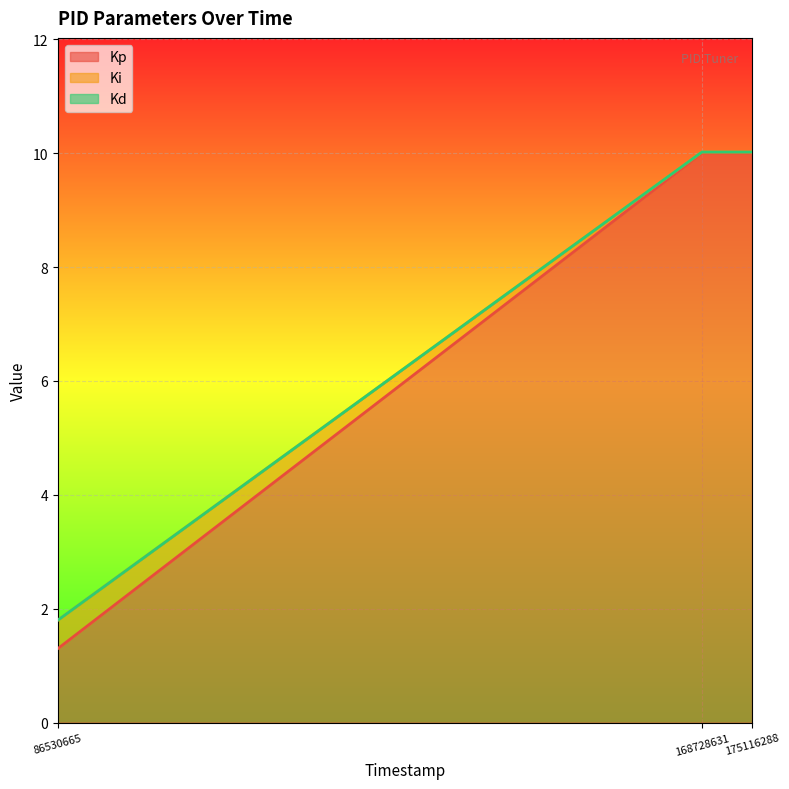

Is the value of Kp at 175116288 greater than the value of Kd at 86530665?

Yes